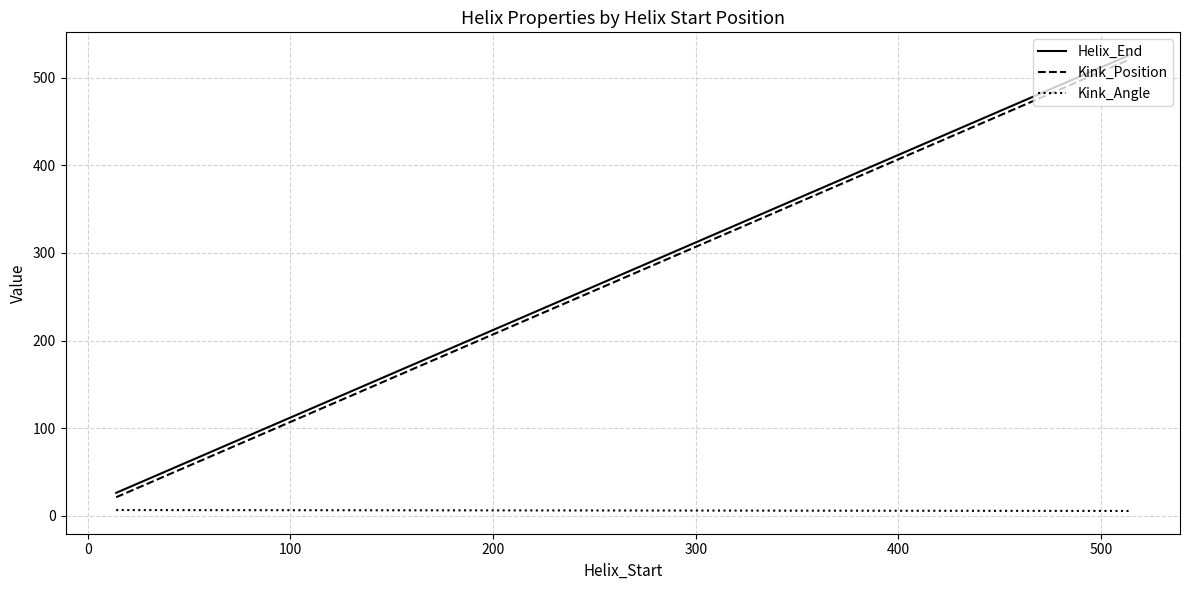

Is it true that Kink_Position equals 209.4 at 100?

False